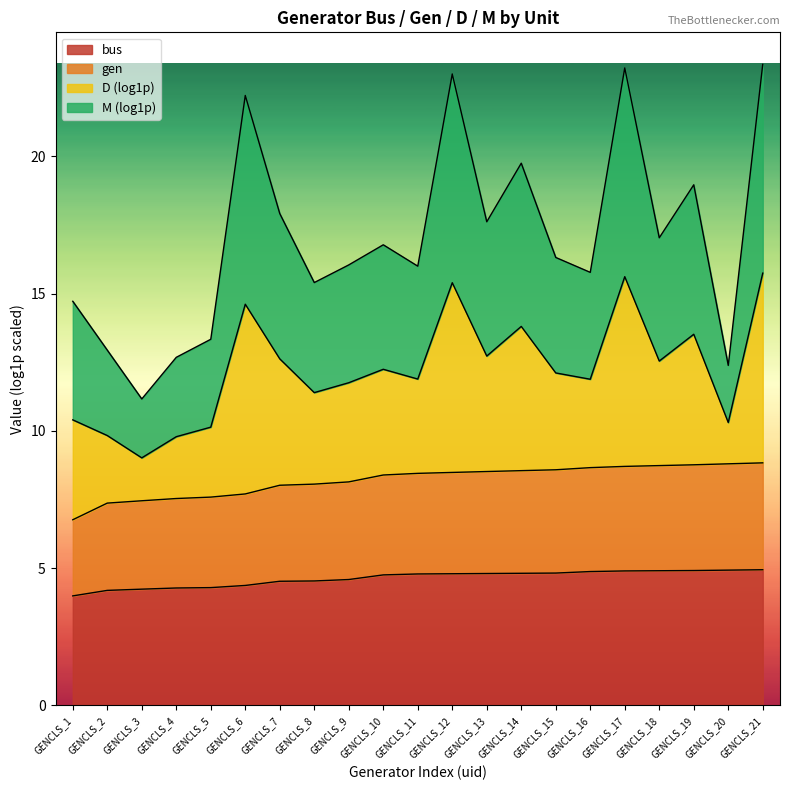

What is the difference between the maximum and minimum values in the gen series?

2.1